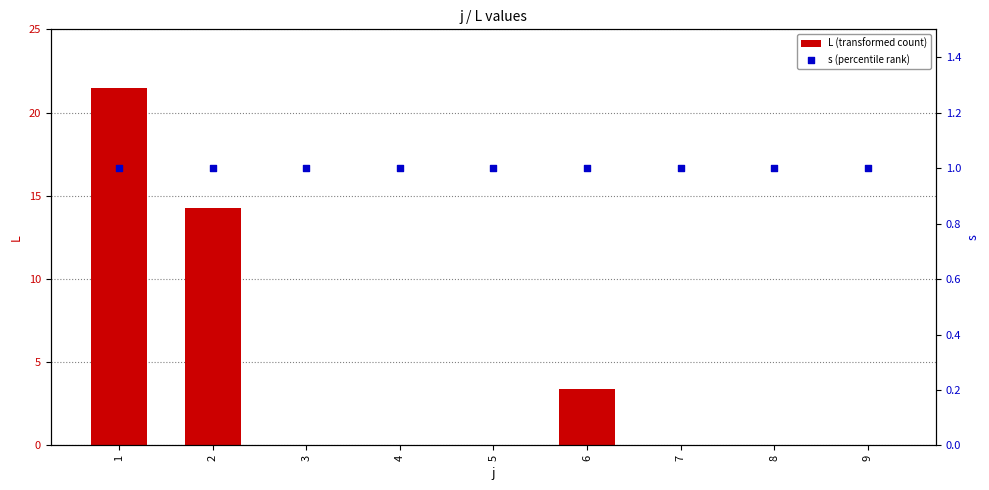

Which series has the largest Y range (max minus min)?

L (transformed count)